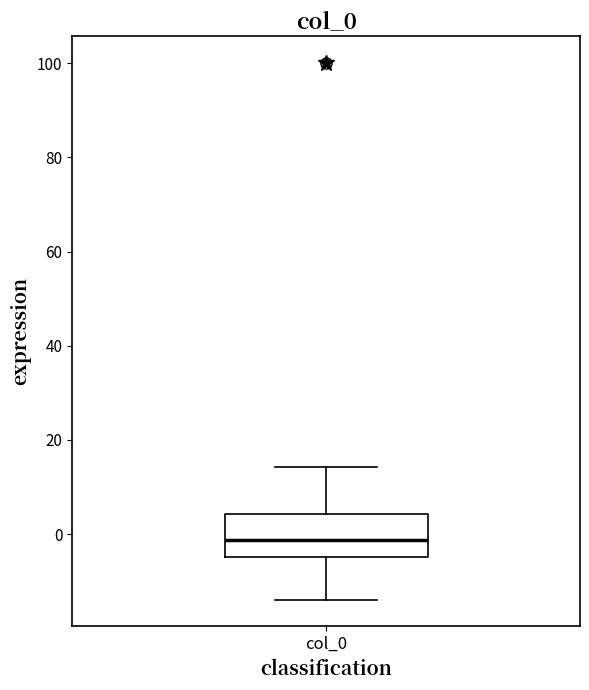

Read this box plot against the y-axis: the position of the median line, the range covered by the box, and the ends of both whiskers. The values are not printed on the chart, so give them approximately, as read against the axis.

median -2, box -4 to 4, whiskers -14 to 14